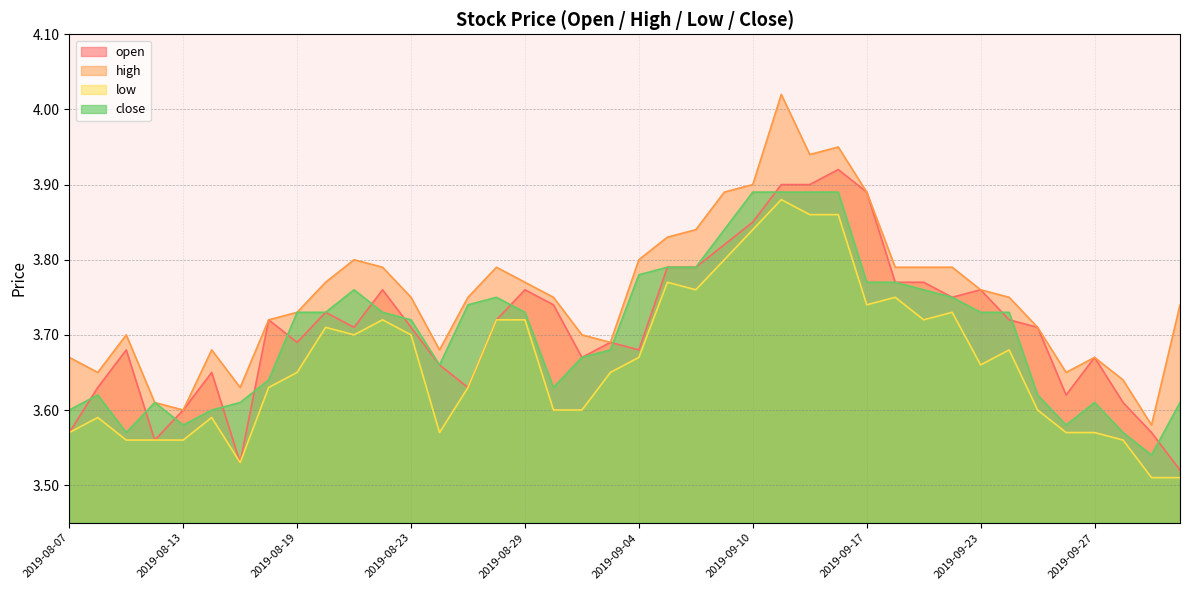

Where is close nearest to the value 3?

2019-10-08